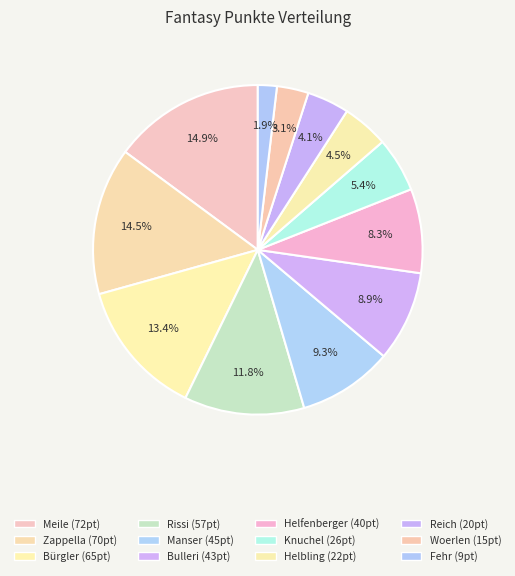

Does Zappella represent more than half of the total?

No